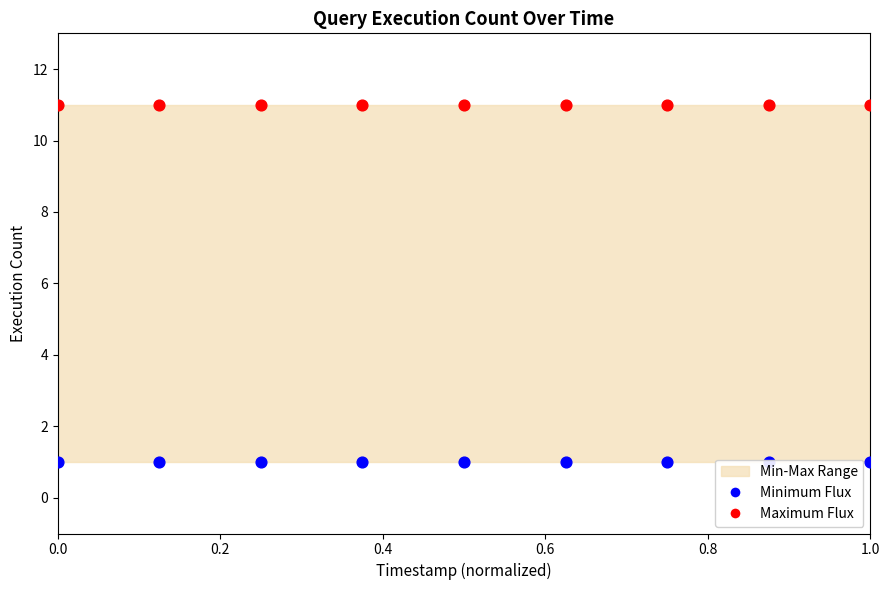

Which series has the widest spread of Y values?

Maximum Flux